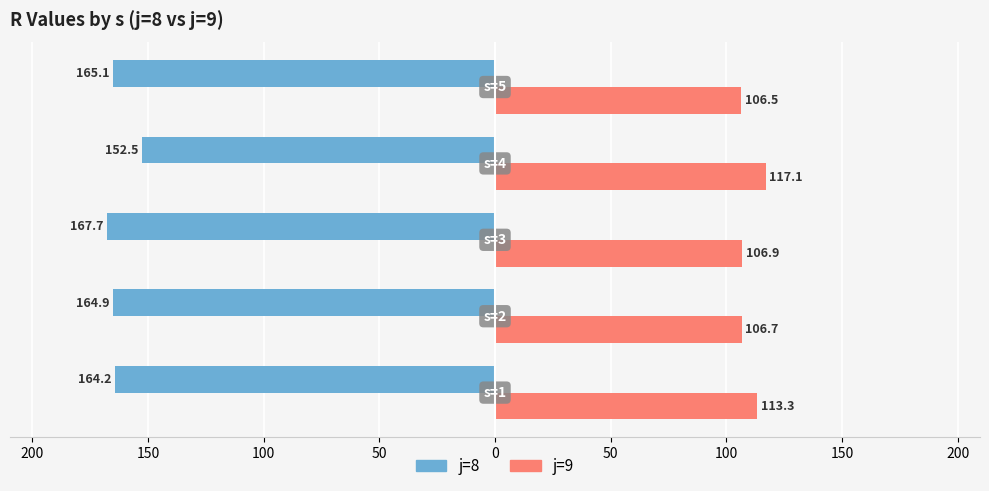

What are all the series names shown in the legend?

j=8, j=9